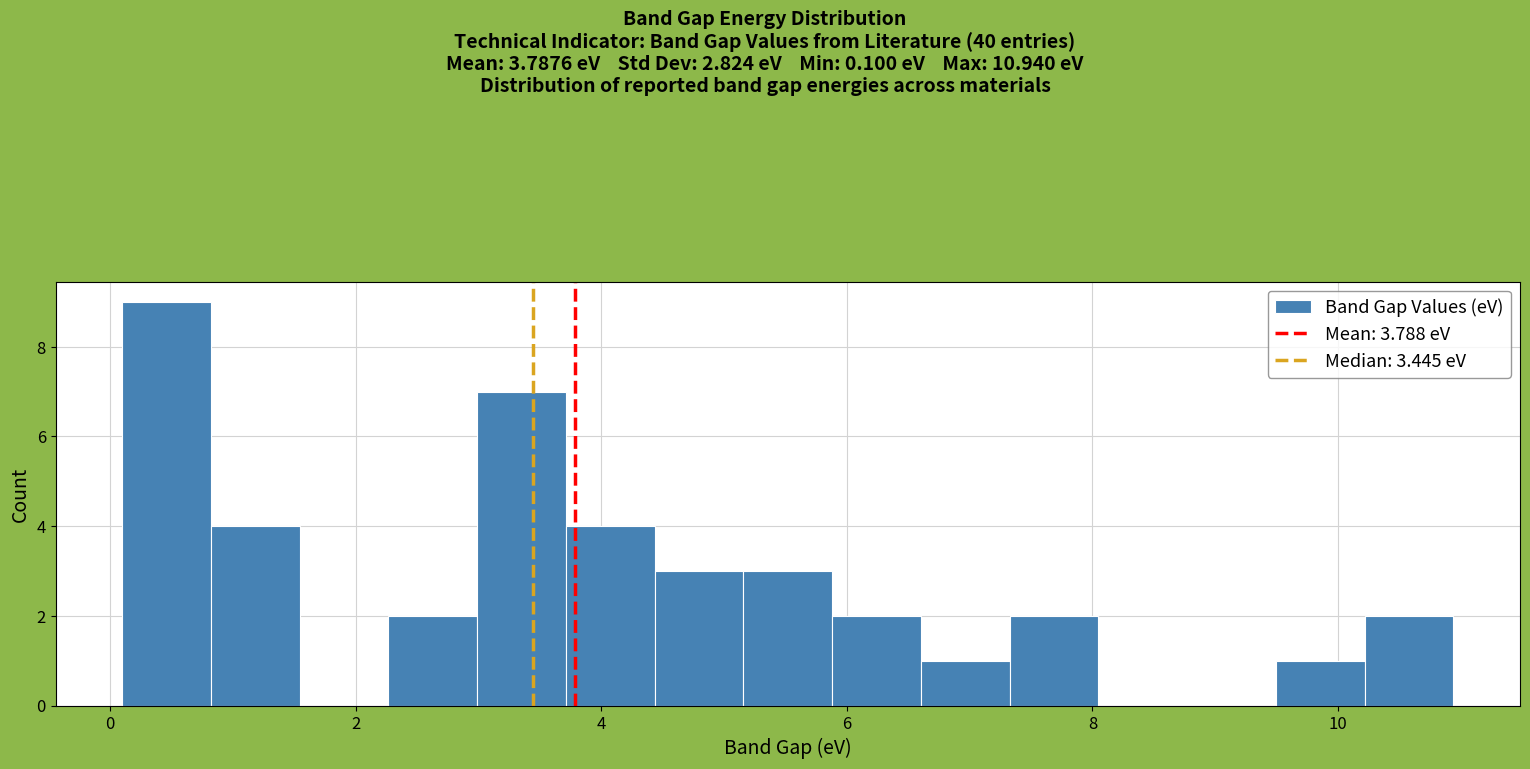

Read against the x-axis, roughly where is the centre of the tallest bar?

0.4